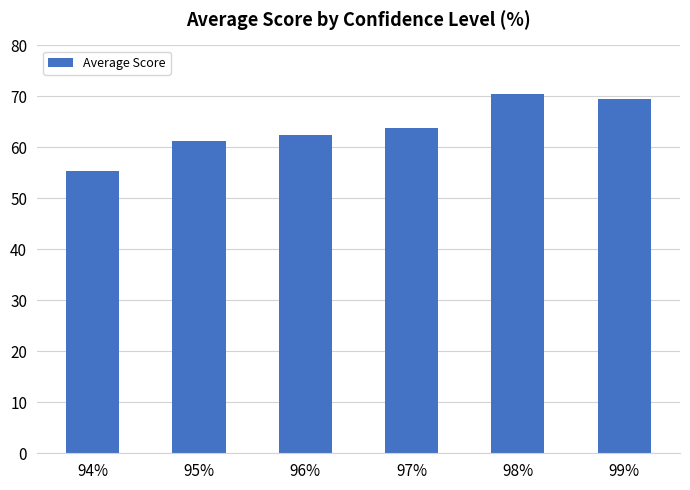

What position from the left is 97%?

4